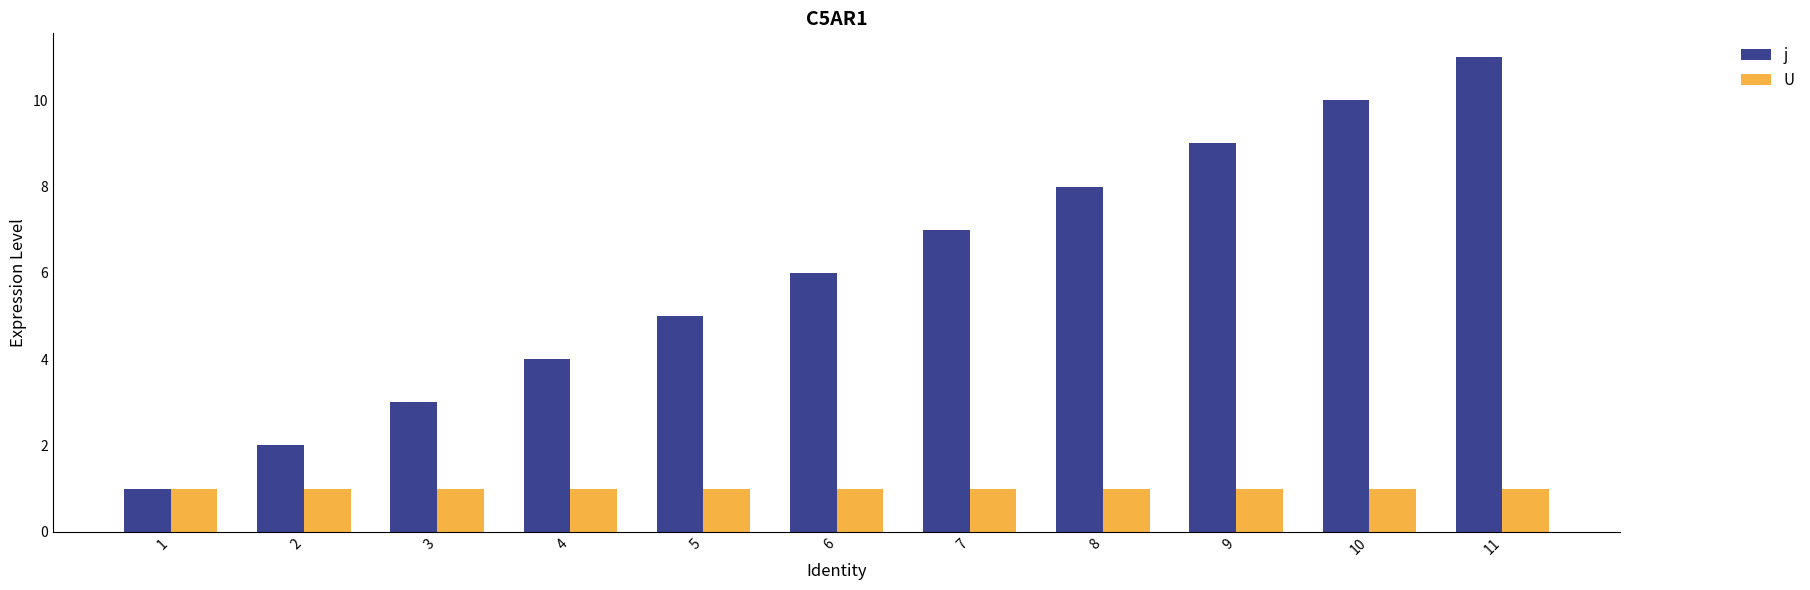

What is the spread (max minus min) of values at 9?

8